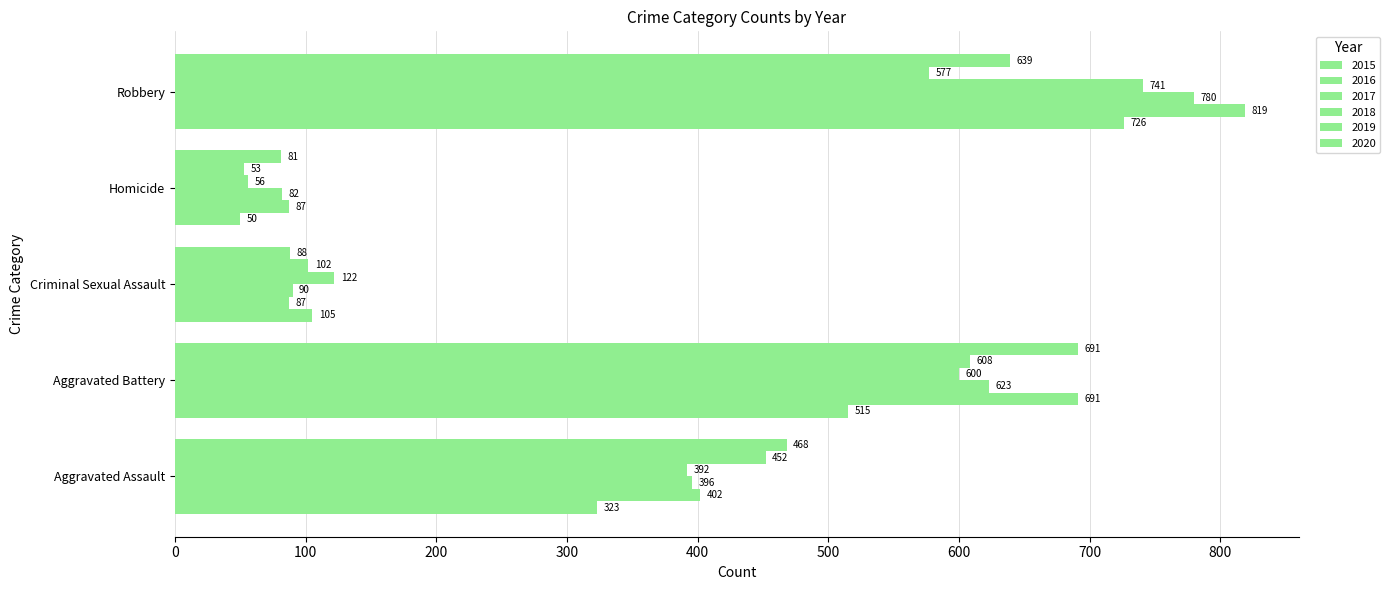

How many categories are shown in the chart?

5